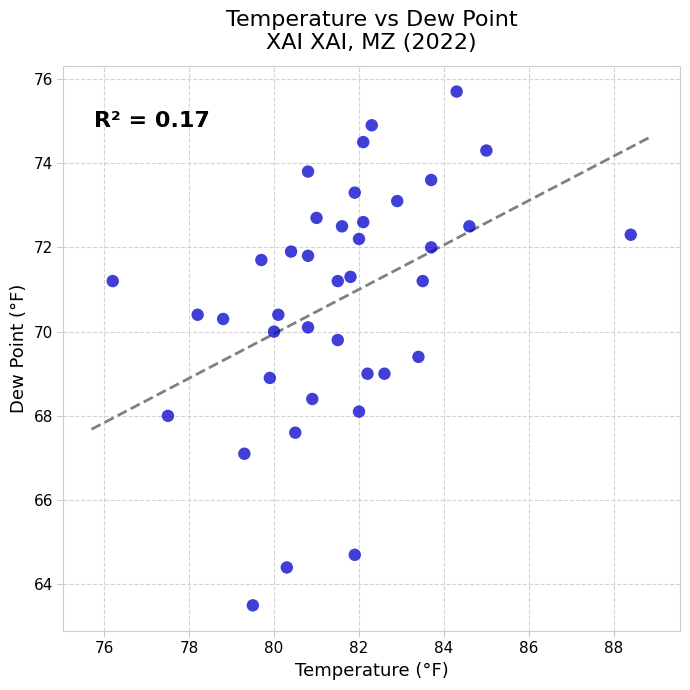

What is the range of Y values (max minus min)?

12.2